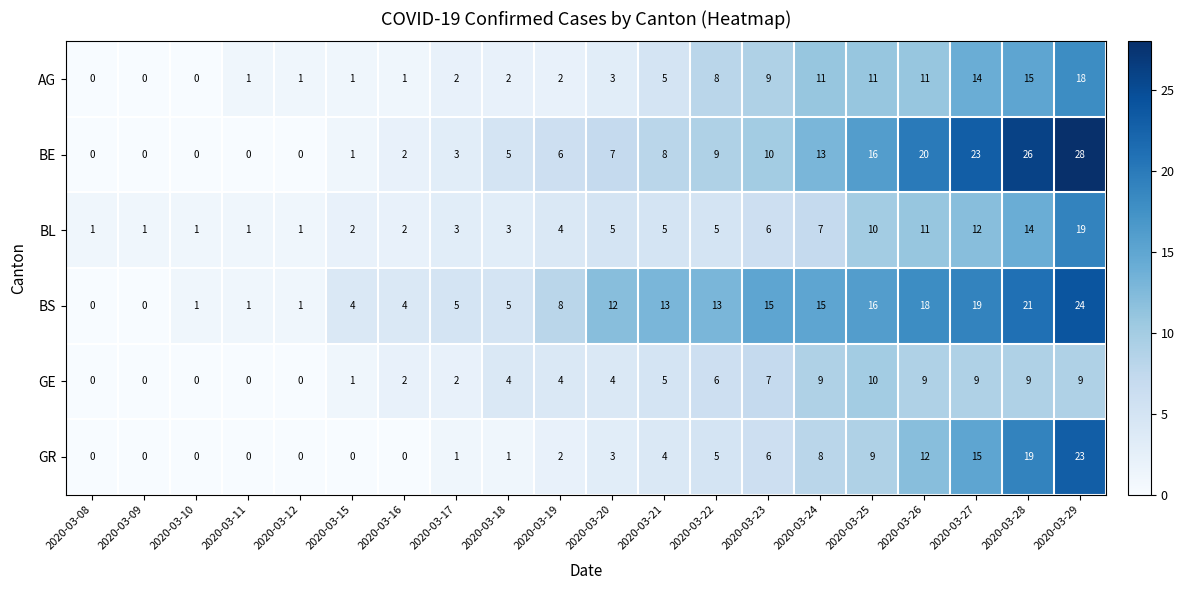

True or false: AG has a value of 1 at 2020-03-16.

True